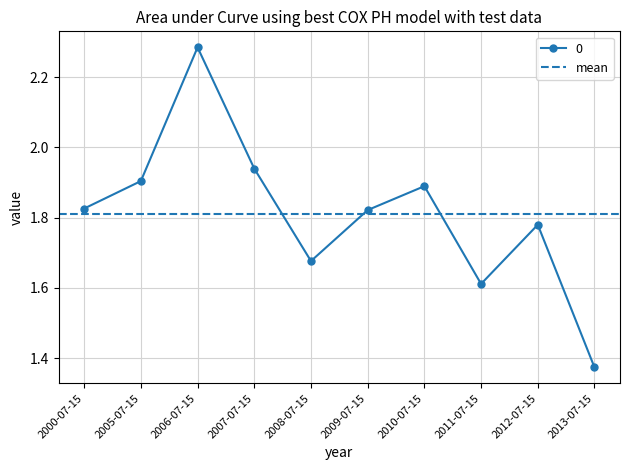

True or false: there are more than 1 points higher than both neighbors.

True